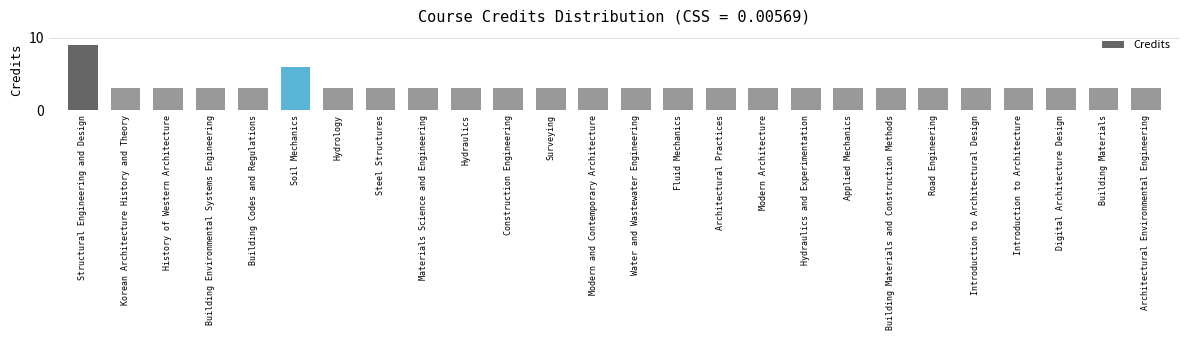

Reading right to left, transcribe all the data shown in this chart.

3	3	3	3	3	3	3	3	3	3	3	3	3	3	3	3	3	3	3	3	6	3	3	3	3	9